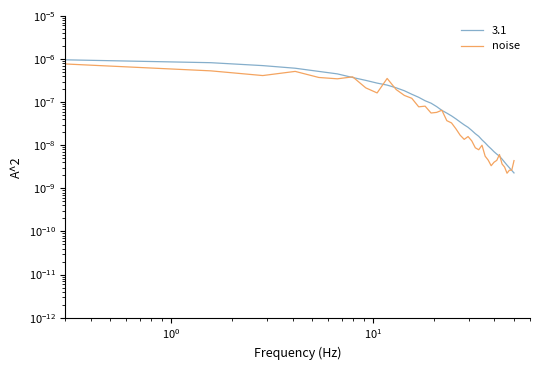

The value at 30 is 0.0. True or false?

False